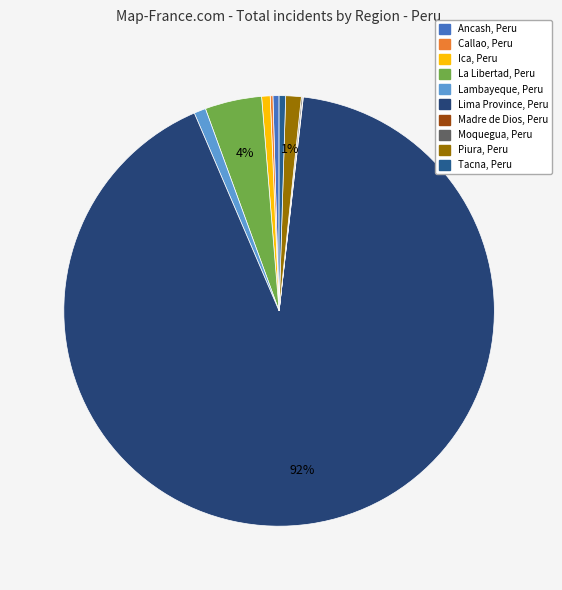

Is it true that Ancash, Peru is 0% of the pie?

True